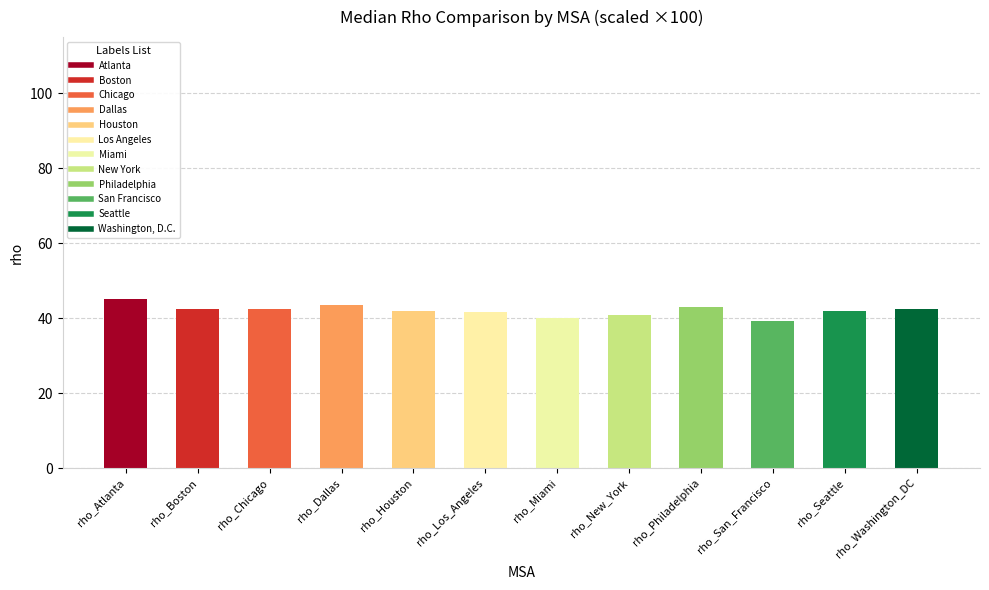

The value at rho_San_Francisco is 39.2. True or false?

True